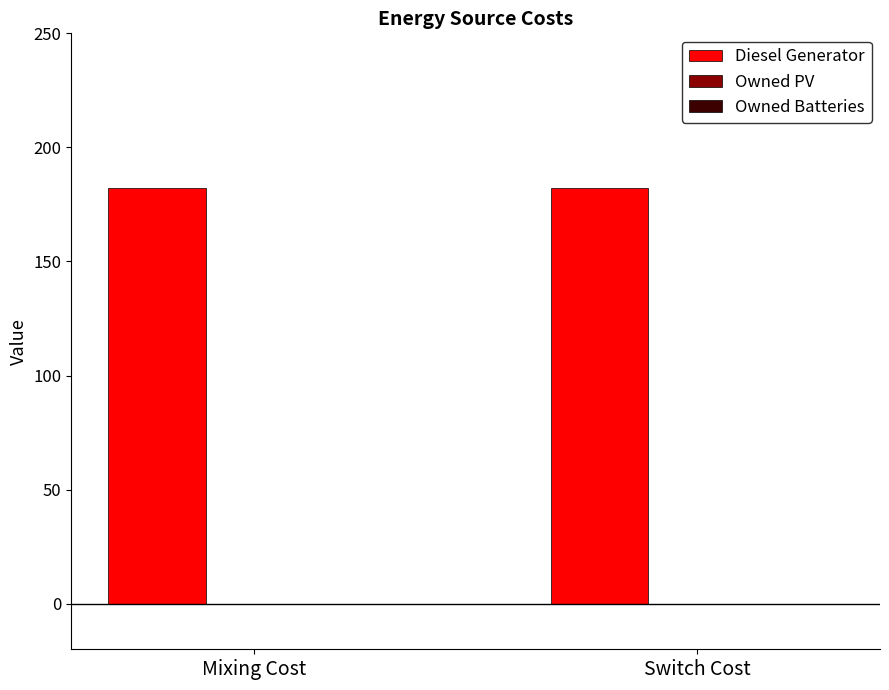

List the labels in order of Owned PV value, largest first.

Mixing Cost, Switch Cost